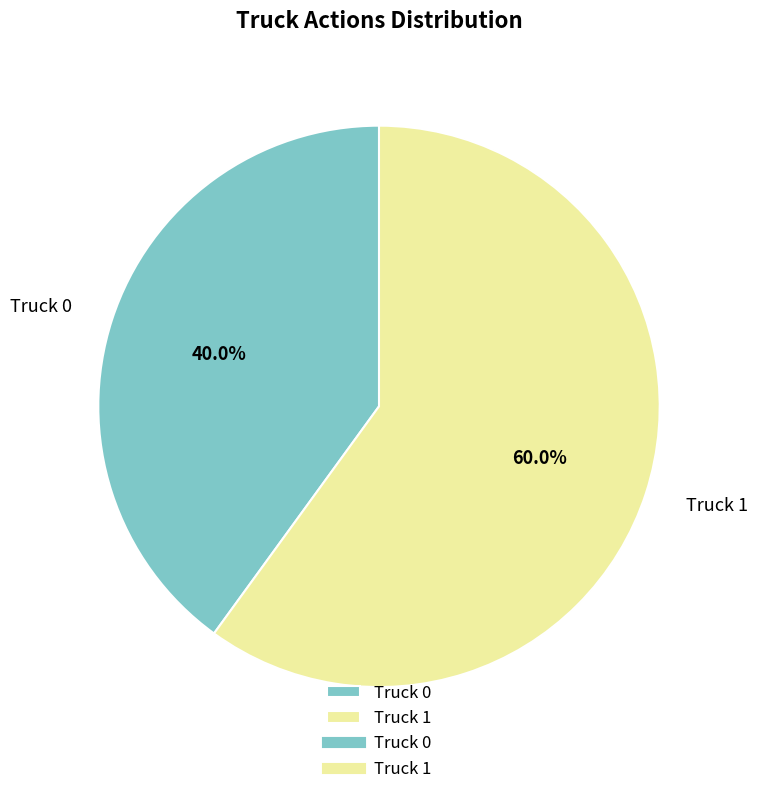

What portion of the pie excludes Truck 0?

60.0%